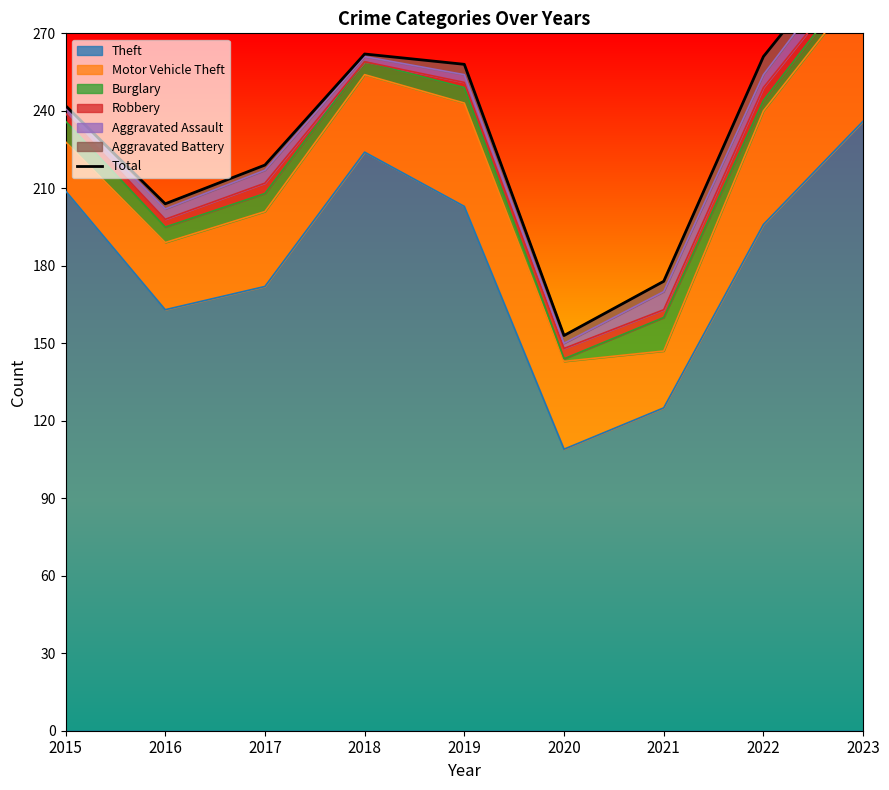

Which label corresponds to the largest value in the chart?

2023